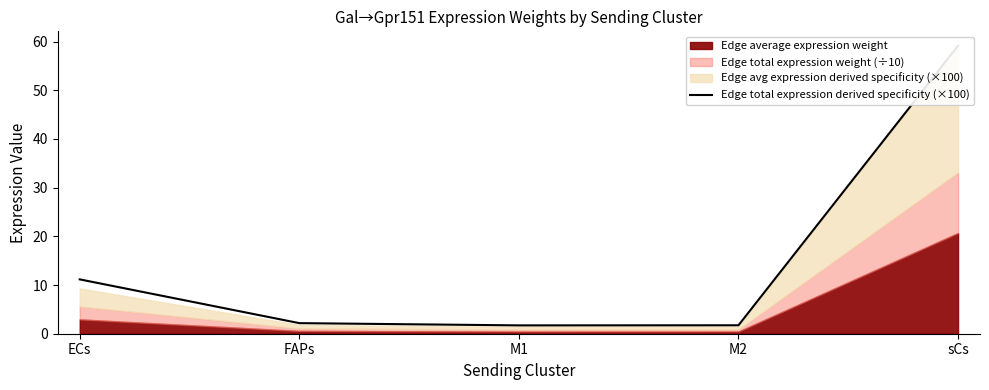

Rank the categories by value from lowest to highest.

M1, M2, FAPs, ECs, sCs